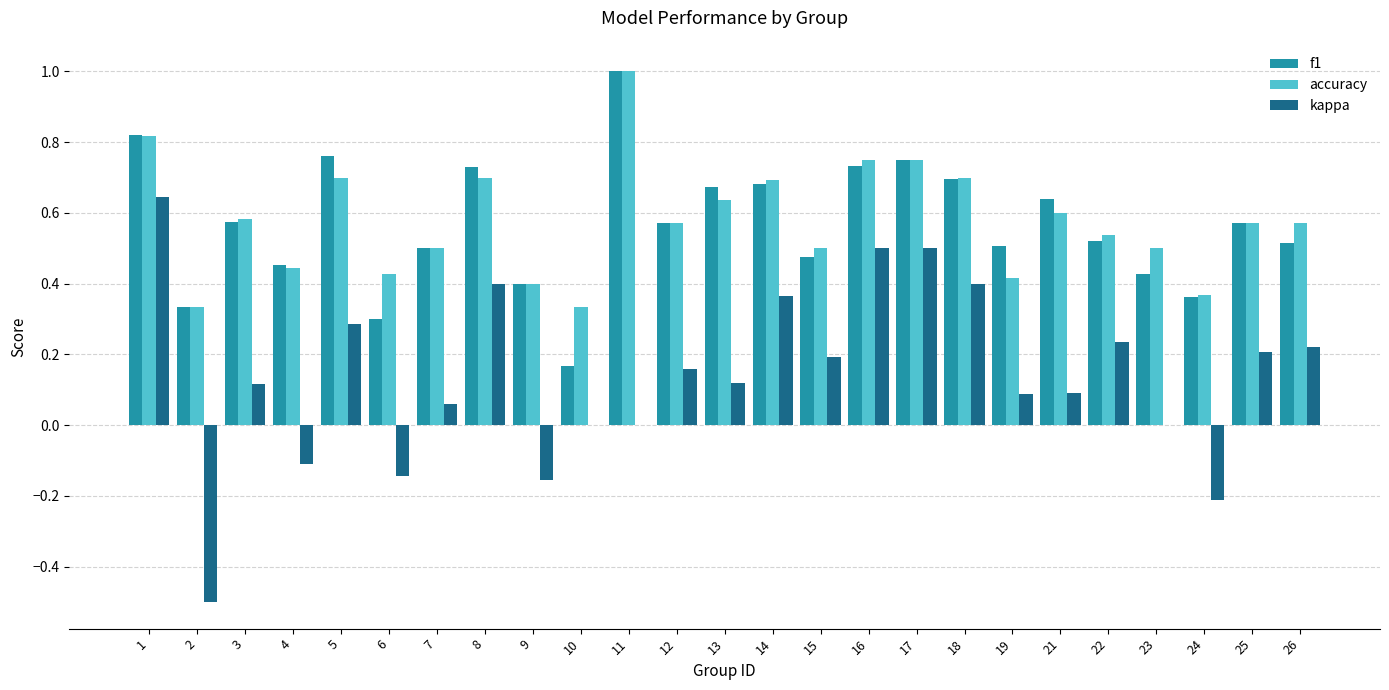

What is the sum of all kappa values?

3.5